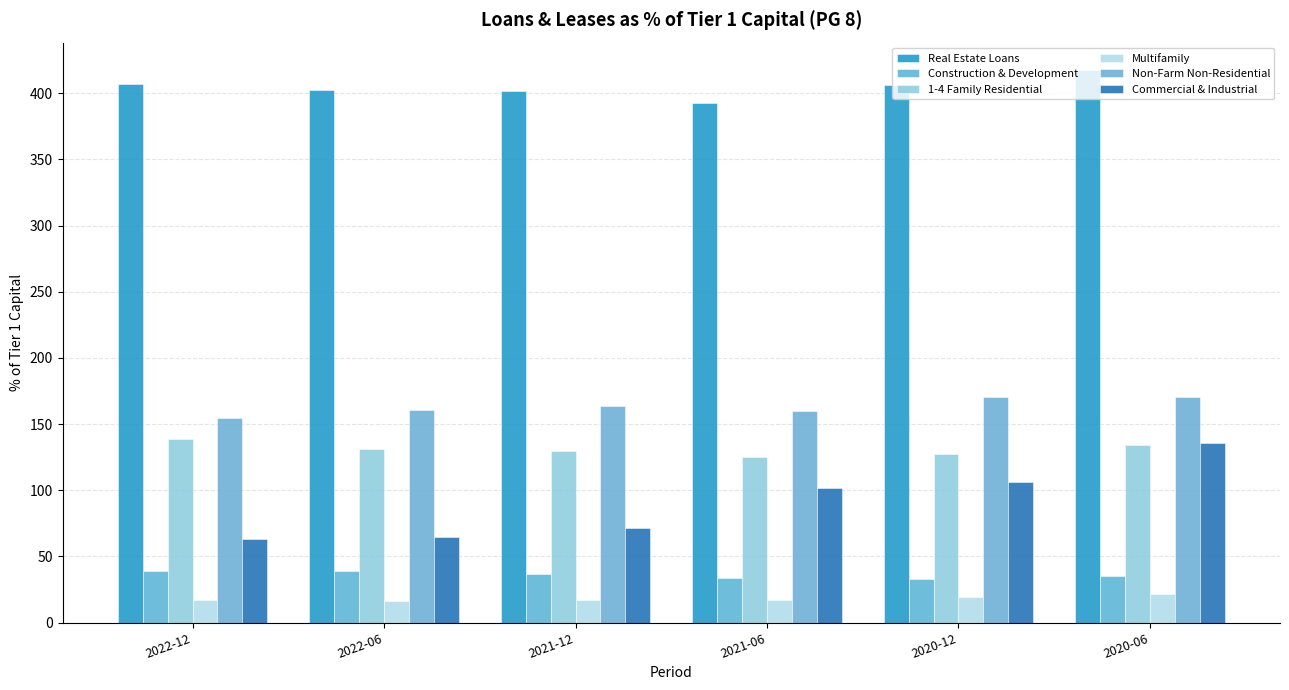

What is the spread (max minus min) of values at 2022-06?

385.9